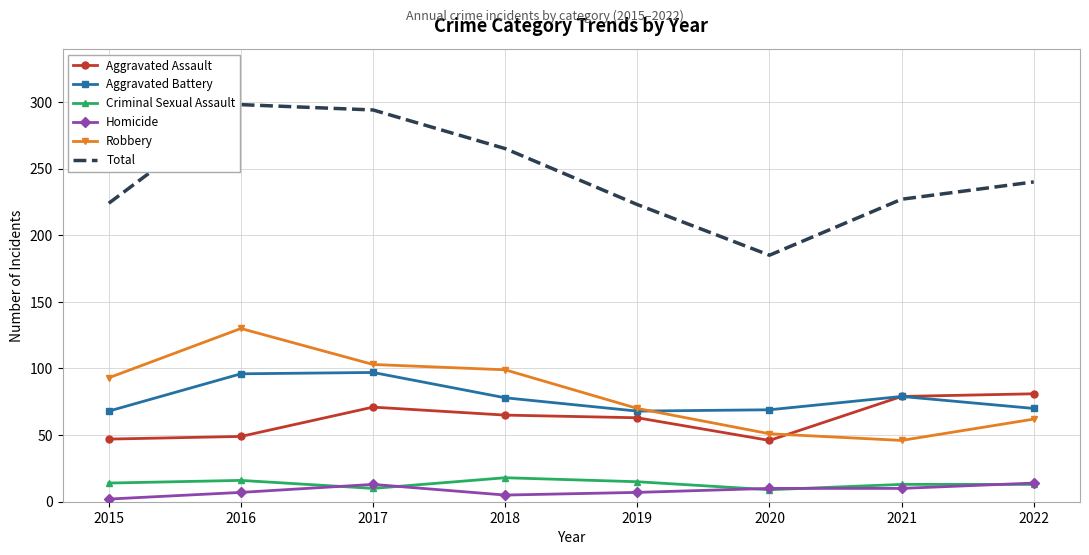

How many categories are shown in the chart?

8